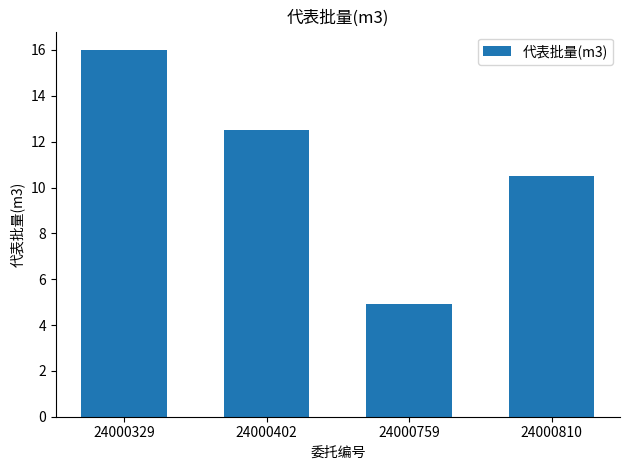

How many data points does each series have?

4